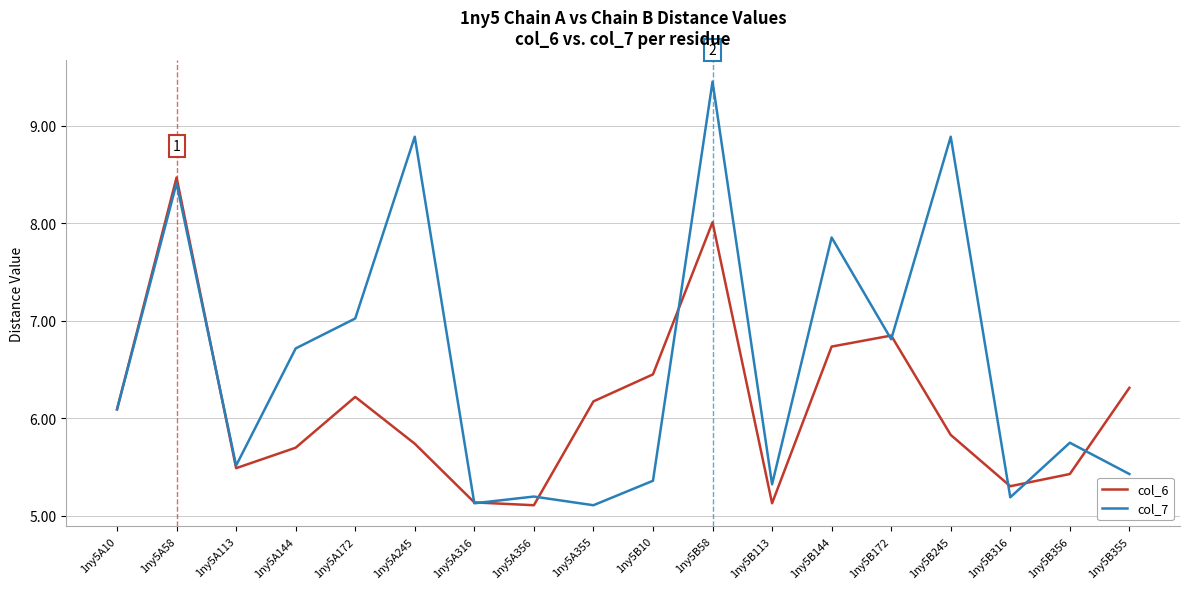

What is the average value of the col_7 series?

6.6